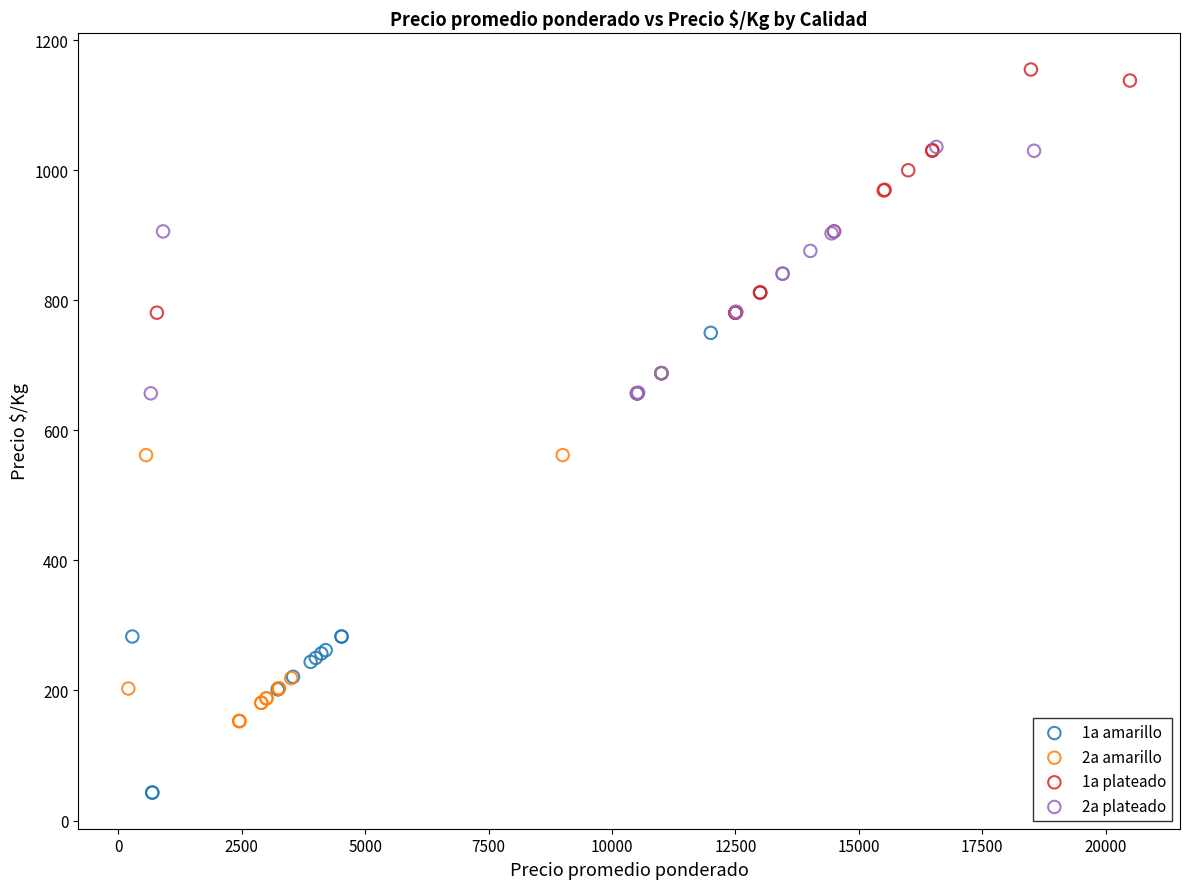

Which series has the largest Y range (max minus min)?

1a amarillo